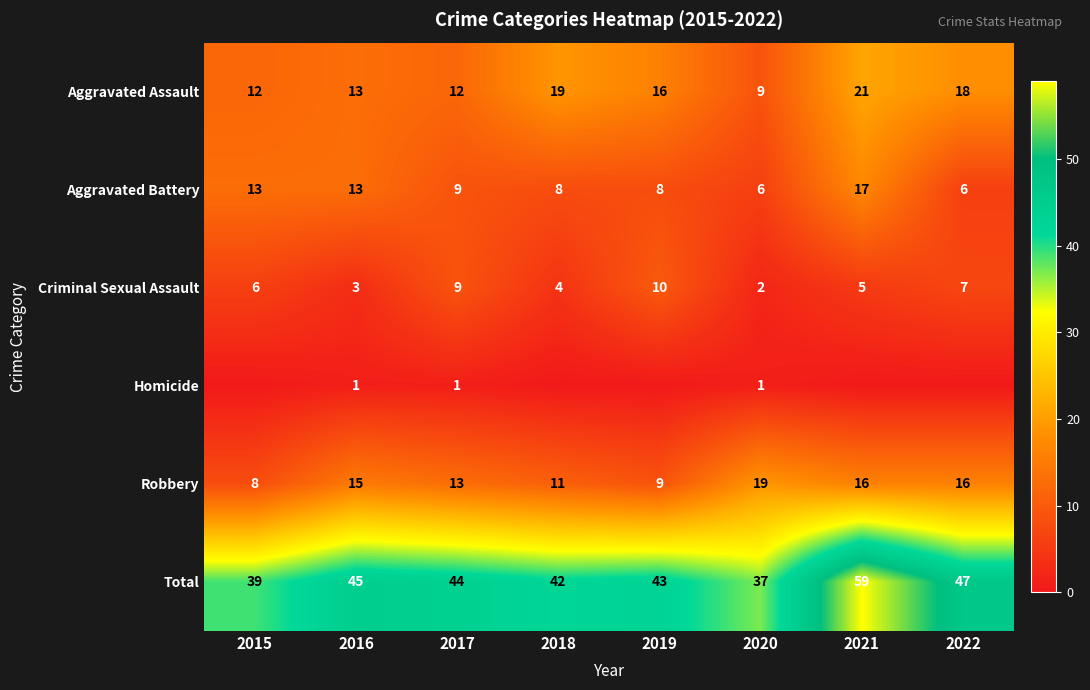

What is the difference between the Aggravated Assault values at 2015 and 2019?

4